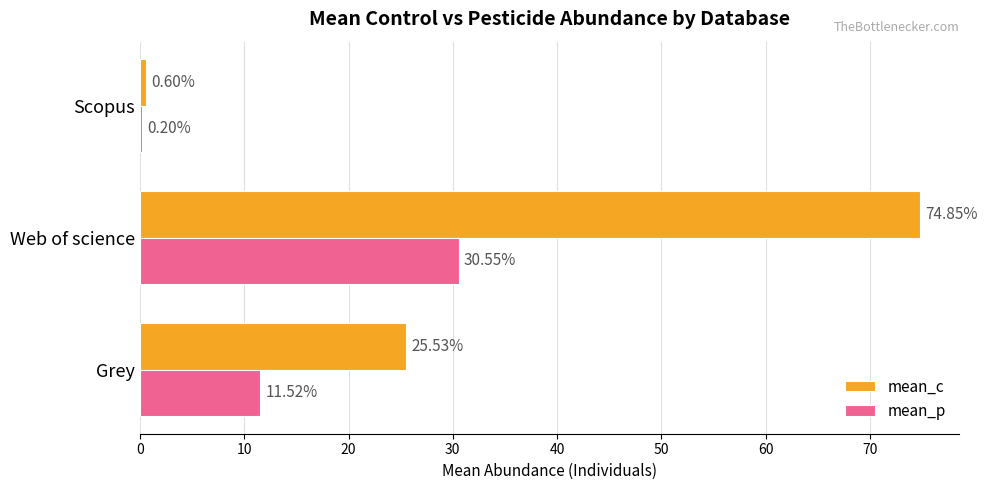

Which label corresponds to the largest value in the chart?

Web of science